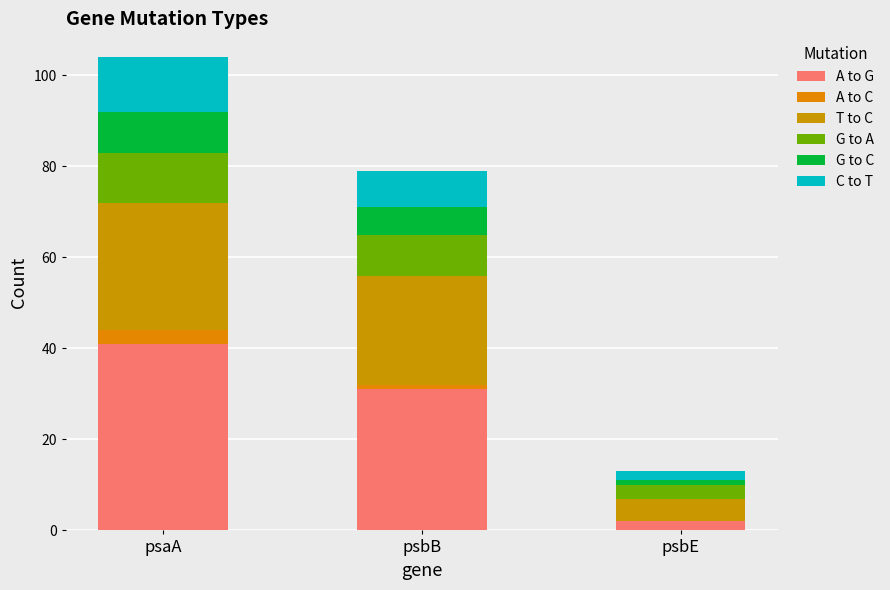

At psaA, list the series in order from smallest to largest.

A to C, G to C, G to A, C to T, T to C, A to G